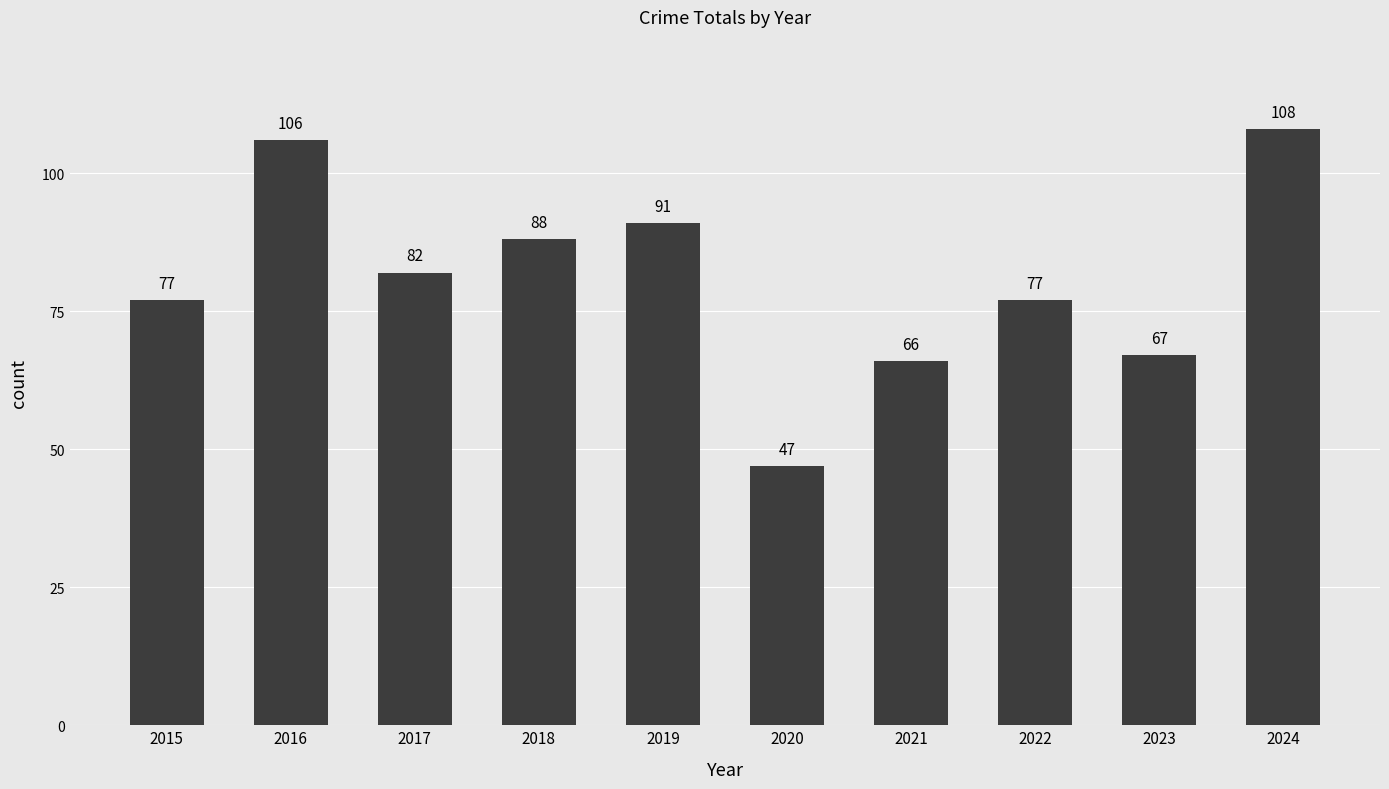

What is the difference between the second highest and minimum values?

59